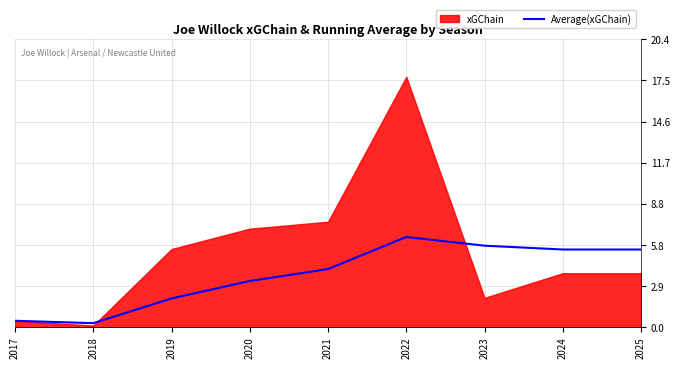

Between 2025 and 2022, which is larger?

2022